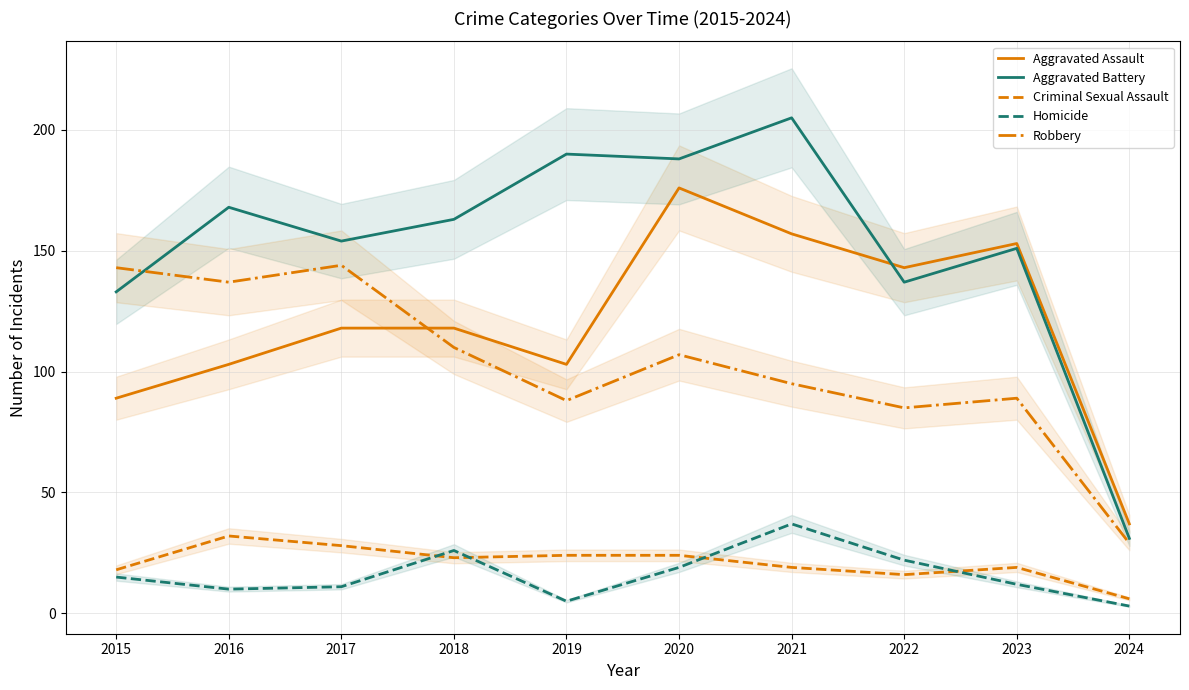

The value of Robbery at 2015 is 143. True or false?

True